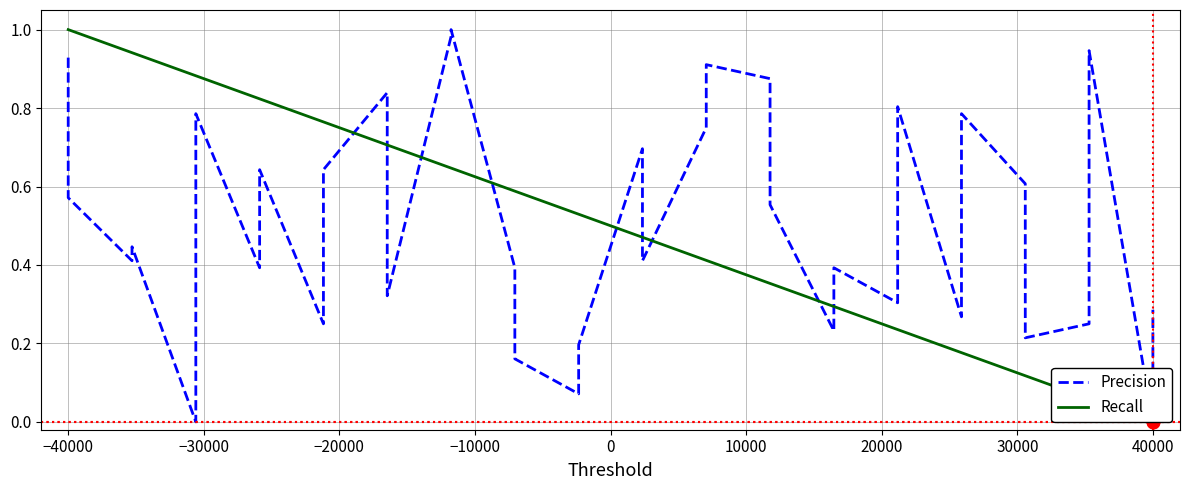

Which series has the widest spread of Y values?

Precision